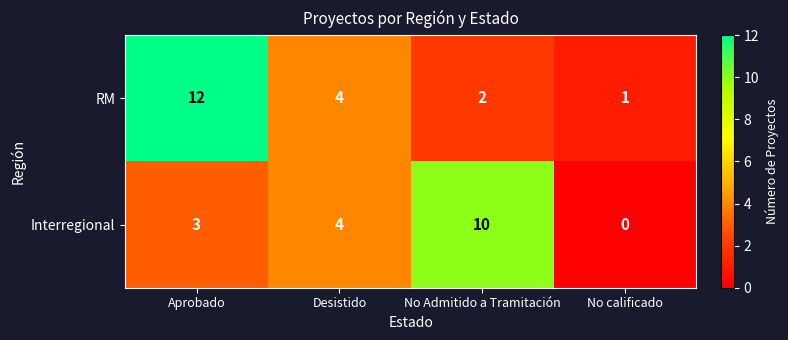

Where is RM nearest to the value 6?

Desistido